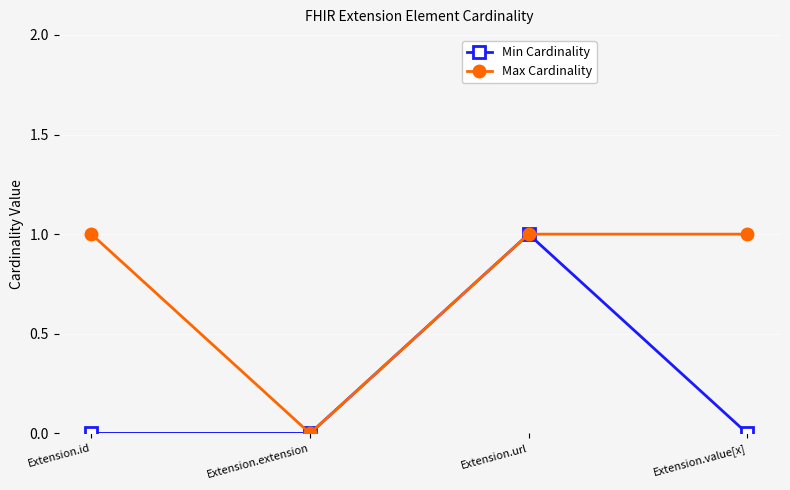

Reading left to right, extract all data points from this chart.

Min Cardinality: Extension.id=0	Extension.extension=0	Extension.url=1	Extension.value[x]=0
Max Cardinality: Extension.id=1	Extension.extension=0	Extension.url=1	Extension.value[x]=1